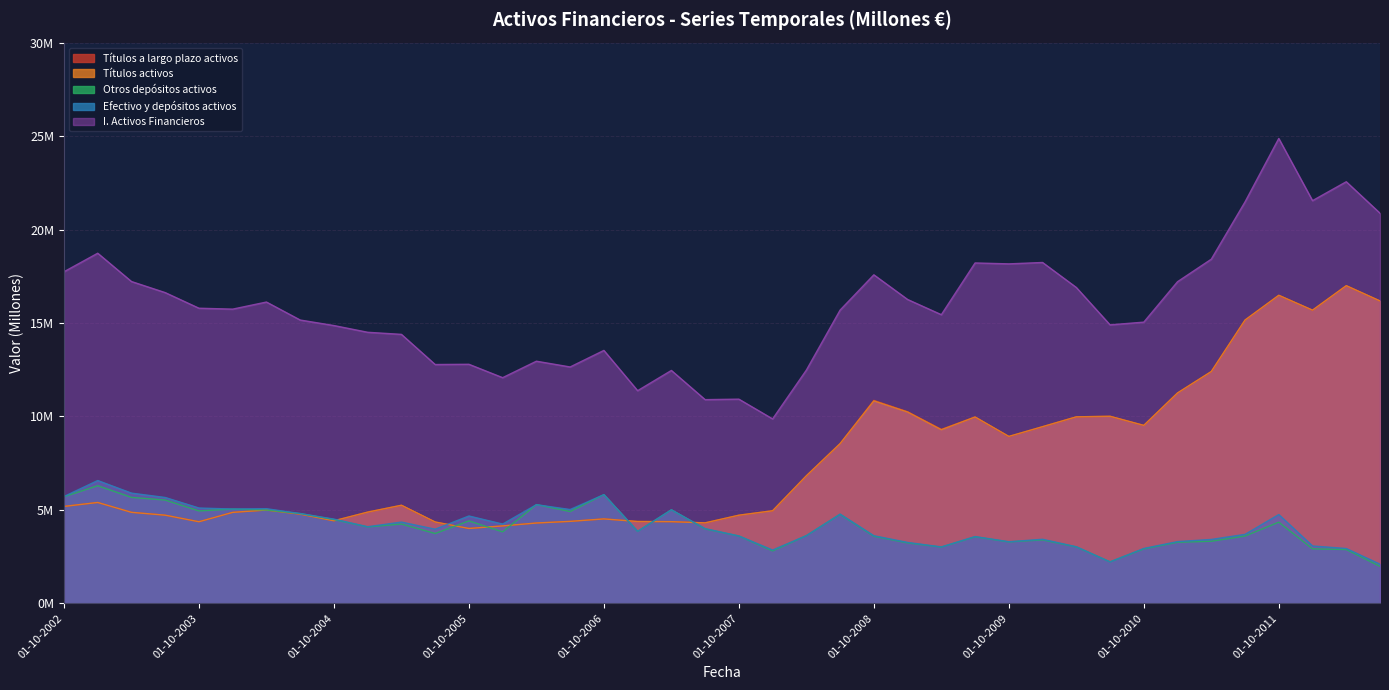

At which label does Efectivo y depósitos activos first exceed 3?

01-10-2002